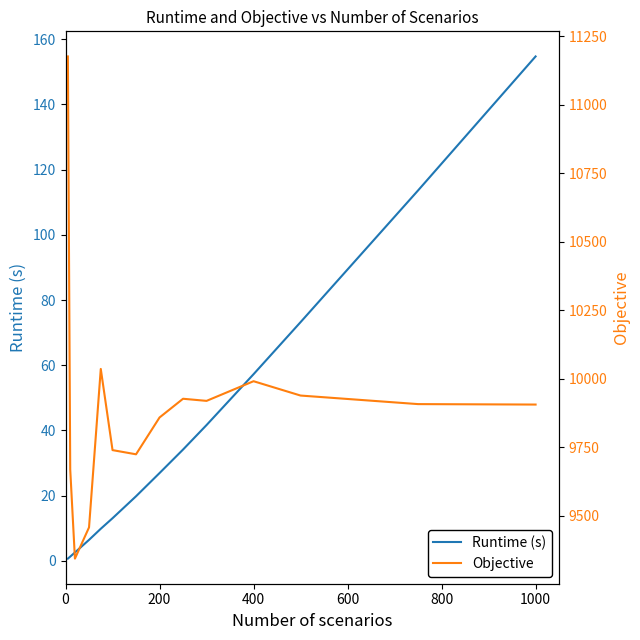

Which series has the widest spread of values?

Objective